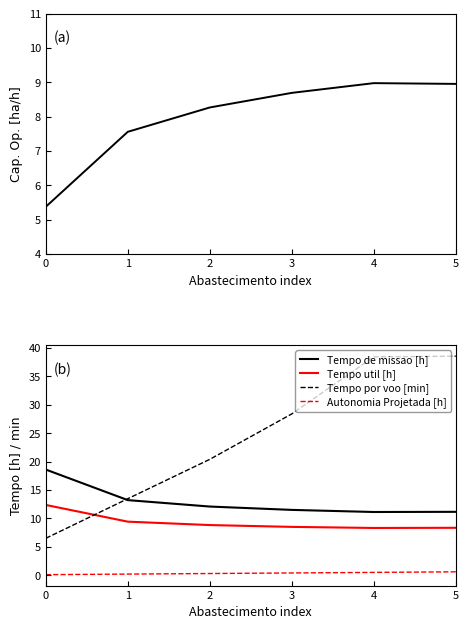

Reading left to right, list all the values displayed in this chart.

Capacidade operacional [ha/h]: 0=5.4	1=7.6	2=8.3	3=8.7	4=9.0	5=9.0
Tempo de missao [h]: 0=18.6	1=13.2	2=12.1	3=11.5	4=11.1	5=11.2
Tempo util [h]: 0=12.4	1=9.4	2=8.8	3=8.5	4=8.3	5=8.4
Tempo por voo [min]: 0=6.5	1=13.5	2=20.4	3=28.4	4=38.5	5=38.6
Autonomia Projetada [h]: 0=0.1	1=0.2	2=0.3	3=0.4	4=0.5	5=0.6